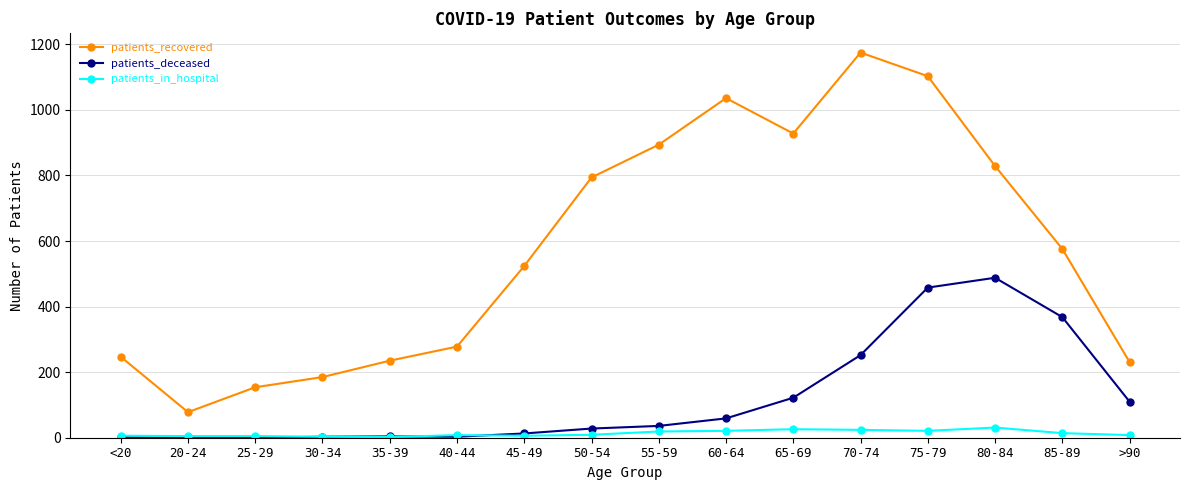

Rank the series by their average value, from highest to lowest.

patients_recovered, patients_deceased, patients_in_hospital